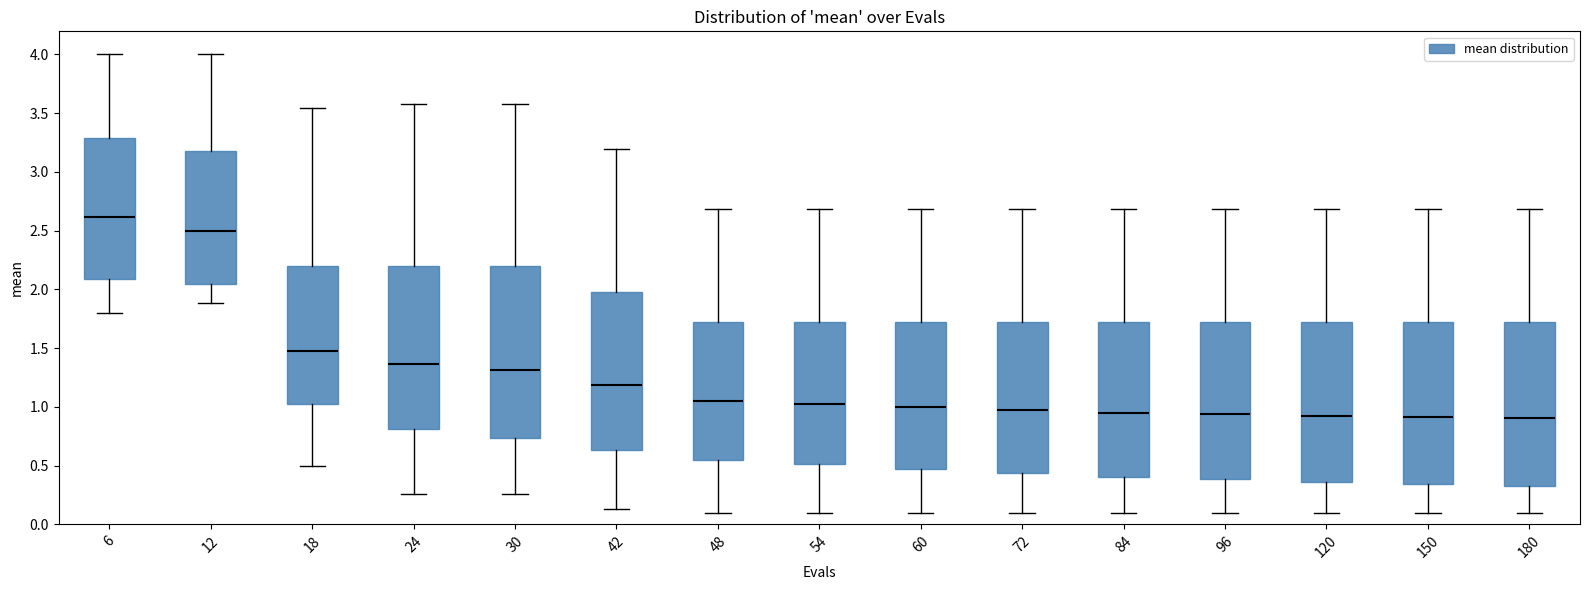

Where is the upper edge of the box at x = 60 on the y-axis? The values are not printed on the chart, so give them approximately, as read against the axis.

1.70